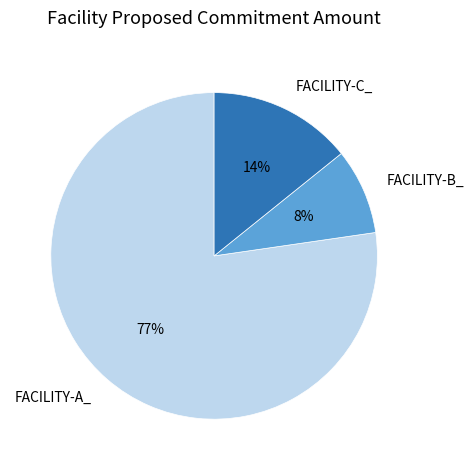

Combined, do FACILITY-A_ and FACILITY-C_ account for over 50%?

Yes